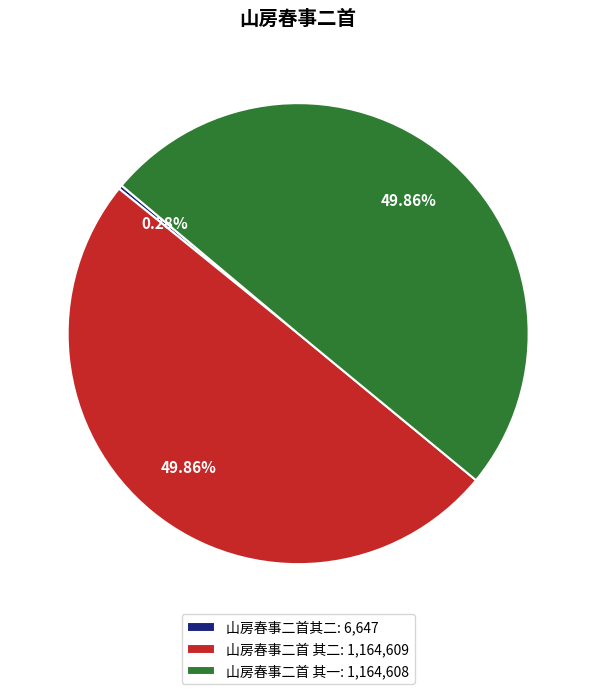

Which has a higher value, 山房春事二首 其二: 1,164,609 or 山房春事二首其二: 6,647?

山房春事二首 其二: 1,164,609